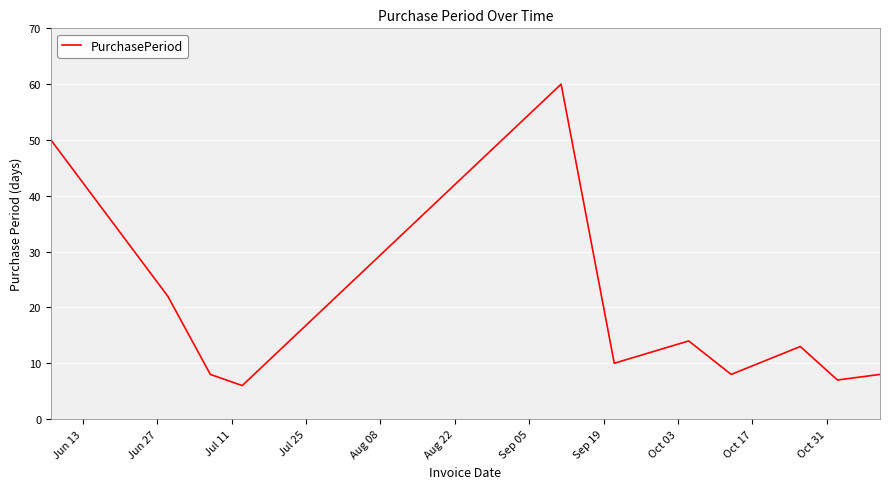

What is the greatest value displayed?

60